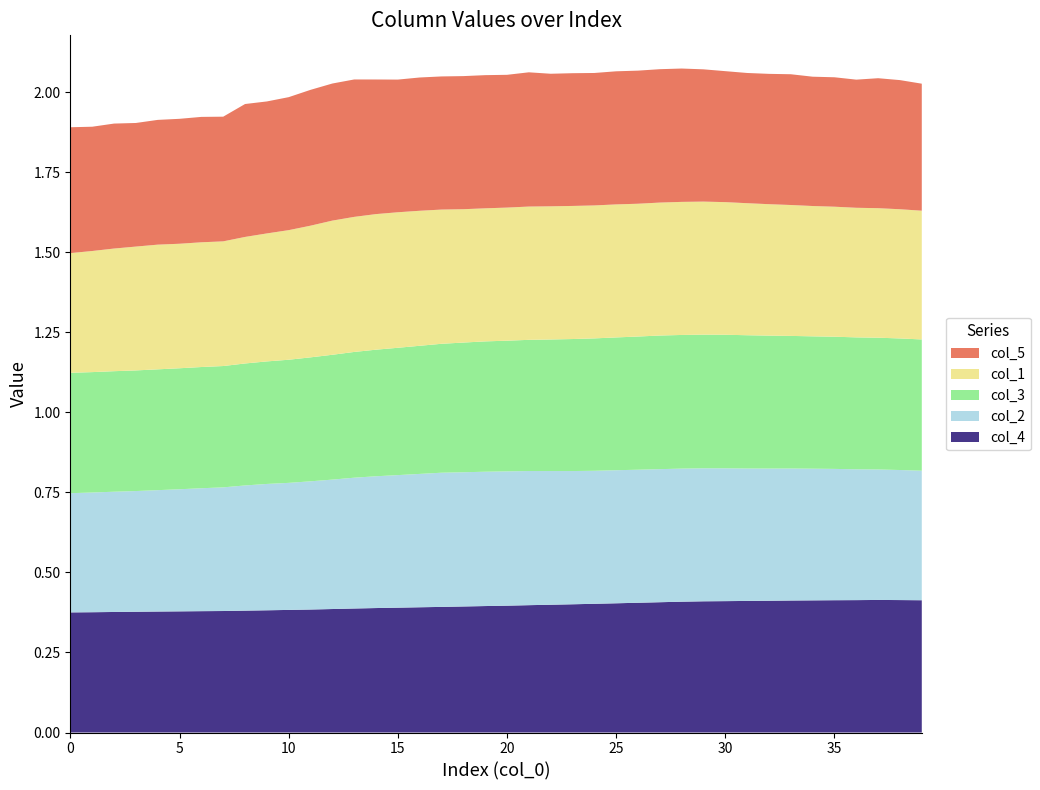

Reading right to left, extract all data points from this chart.

col_1: 39=0.4	38=0.4	37=0.4	36=0.4	35=0.4	34=0.4	33=0.4	32=0.4	31=0.4	30=0.4	29=0.4	28=0.4	27=0.4	26=0.4	25=0.4	24=0.4	23=0.4	22=0.4	21=0.4	20=0.4	19=0.4	18=0.4	17=0.4	16=0.4	15=0.4	14=0.4	13=0.4	12=0.4	11=0.4	10=0.4	9=0.4	8=0.4	7=0.4	6=0.4	5=0.4	4=0.4	3=0.4	2=0.4	1=0.4	0=0.4
col_2: 39=0.4	38=0.4	37=0.4	36=0.4	35=0.4	34=0.4	33=0.4	32=0.4	31=0.4	30=0.4	29=0.4	28=0.4	27=0.4	26=0.4	25=0.4	24=0.4	23=0.4	22=0.4	21=0.4	20=0.4	19=0.4	18=0.4	17=0.4	16=0.4	15=0.4	14=0.4	13=0.4	12=0.4	11=0.4	10=0.4	9=0.4	8=0.4	7=0.4	6=0.4	5=0.4	4=0.4	3=0.4	2=0.4	1=0.4	0=0.4
col_3: 39=0.4	38=0.4	37=0.4	36=0.4	35=0.4	34=0.4	33=0.4	32=0.4	31=0.4	30=0.4	29=0.4	28=0.4	27=0.4	26=0.4	25=0.4	24=0.4	23=0.4	22=0.4	21=0.4	20=0.4	19=0.4	18=0.4	17=0.4	16=0.4	15=0.4	14=0.4	13=0.4	12=0.4	11=0.4	10=0.4	9=0.4	8=0.4	7=0.4	6=0.4	5=0.4	4=0.4	3=0.4	2=0.4	1=0.4	0=0.4
col_4: 39=0.4	38=0.4	37=0.4	36=0.4	35=0.4	34=0.4	33=0.4	32=0.4	31=0.4	30=0.4	29=0.4	28=0.4	27=0.4	26=0.4	25=0.4	24=0.4	23=0.4	22=0.4	21=0.4	20=0.4	19=0.4	18=0.4	17=0.4	16=0.4	15=0.4	14=0.4	13=0.4	12=0.4	11=0.4	10=0.4	9=0.4	8=0.4	7=0.4	6=0.4	5=0.4	4=0.4	3=0.4	2=0.4	1=0.4	0=0.4
col_5: 39=0.4	38=0.4	37=0.4	36=0.4	35=0.4	34=0.4	33=0.4	32=0.4	31=0.4	30=0.4	29=0.4	28=0.4	27=0.4	26=0.4	25=0.4	24=0.4	23=0.4	22=0.4	21=0.4	20=0.4	19=0.4	18=0.4	17=0.4	16=0.4	15=0.4	14=0.4	13=0.4	12=0.4	11=0.4	10=0.4	9=0.4	8=0.4	7=0.4	6=0.4	5=0.4	4=0.4	3=0.4	2=0.4	1=0.4	0=0.4